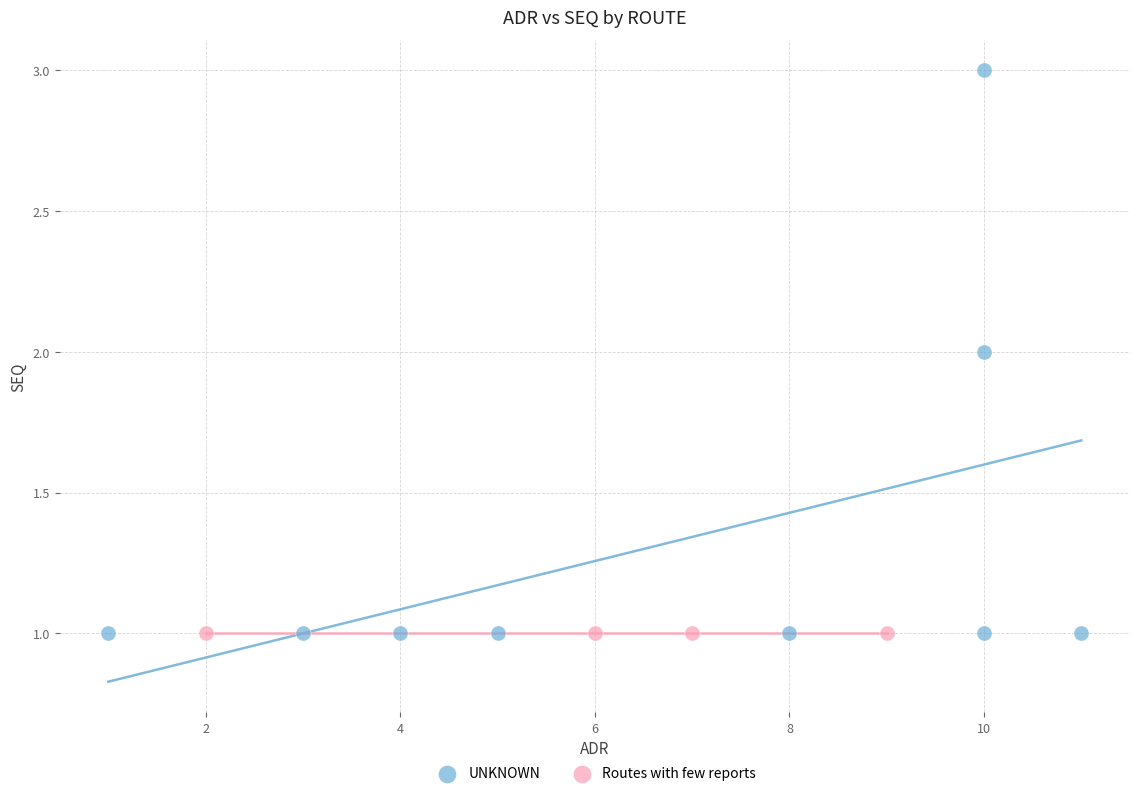

Which series contains the highest Y value?

UNKNOWN